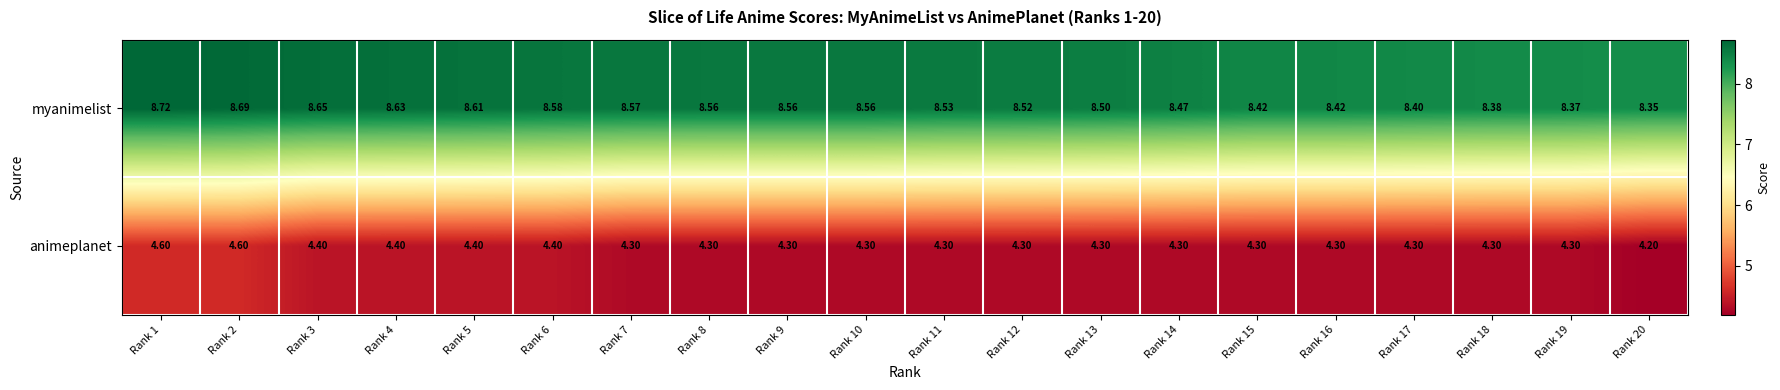

Which series has the widest spread of values?

animeplanet